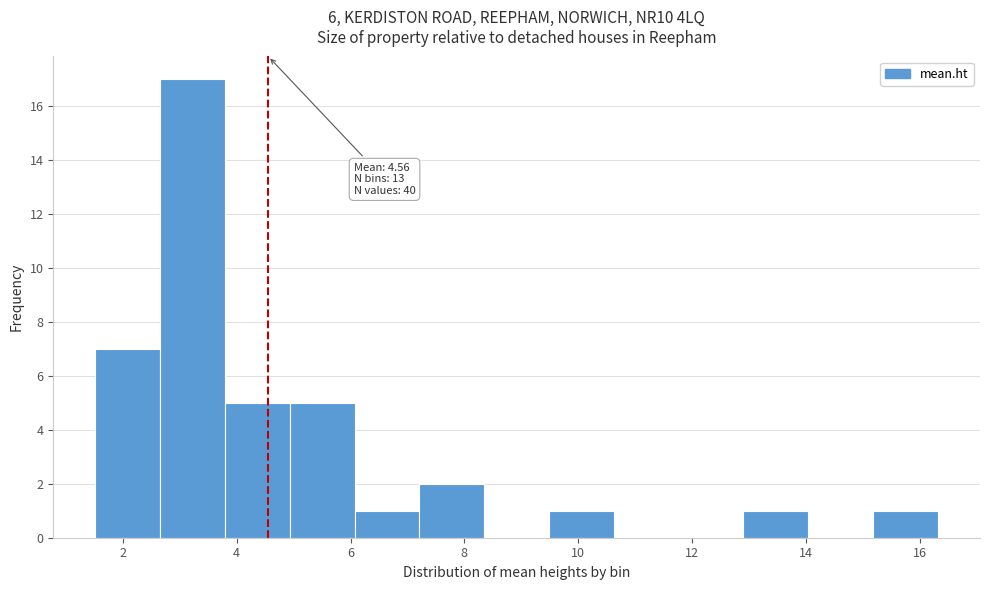

Which range on the x-axis has the tallest bar?

2.6 to 3.8